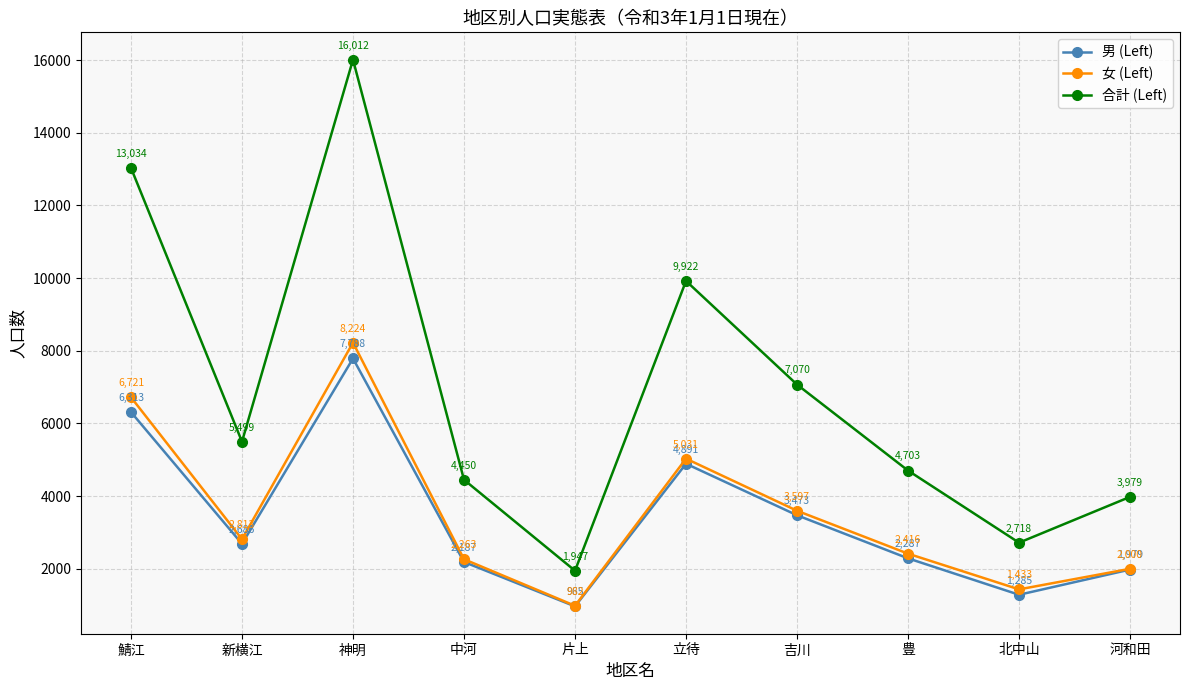

What is the average value of the 男 (Left) series?

3385